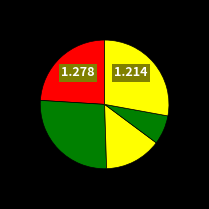

Is there any slice that represents more than half of the pie?

No